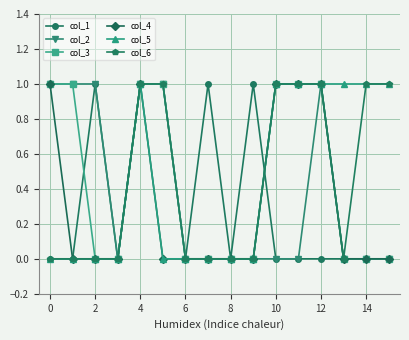

Is it true that col_1 equals 2 at 4?

False